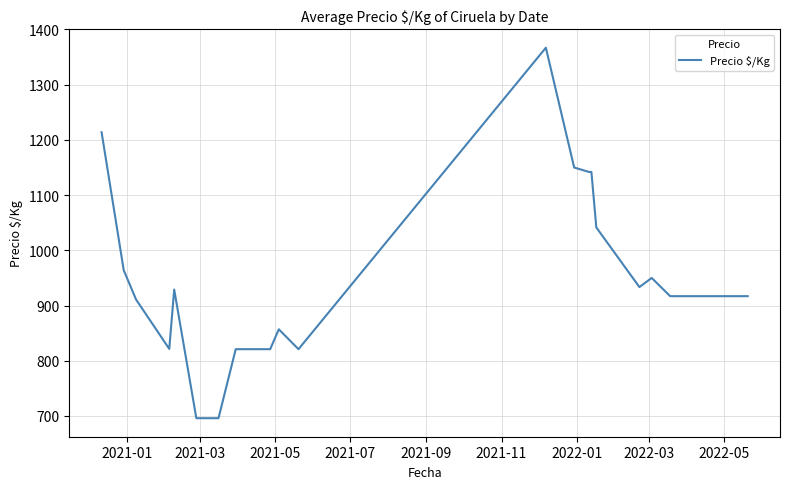

What is the maximum value shown in the chart?

1367.0